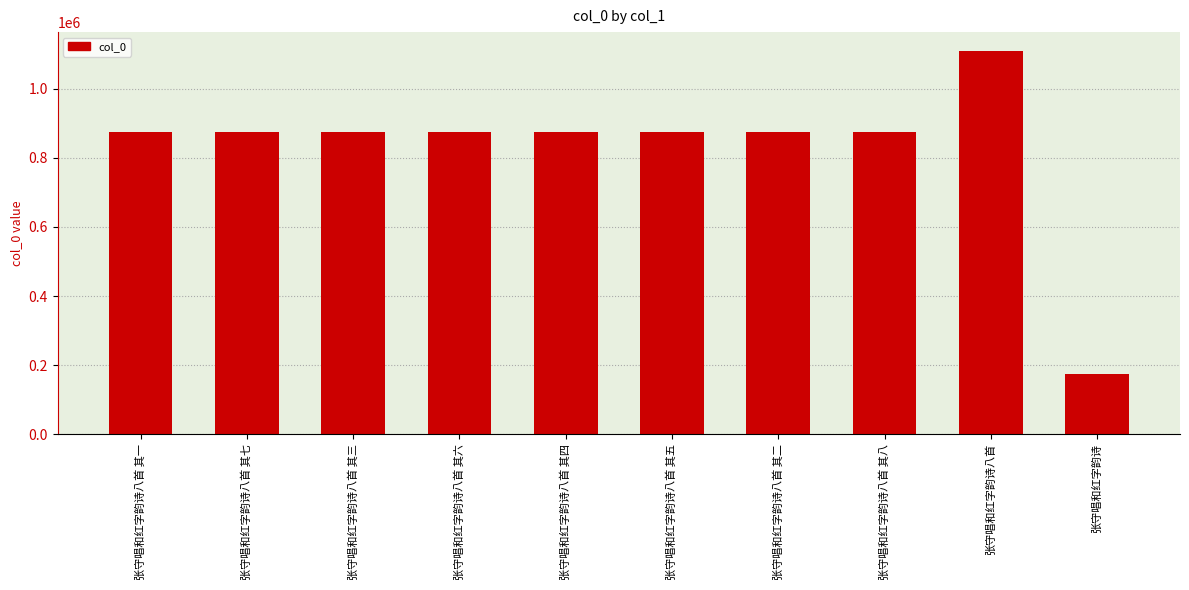

True or false: the data shows 873476 at 张守唱和红字韵诗八首 其八.

True